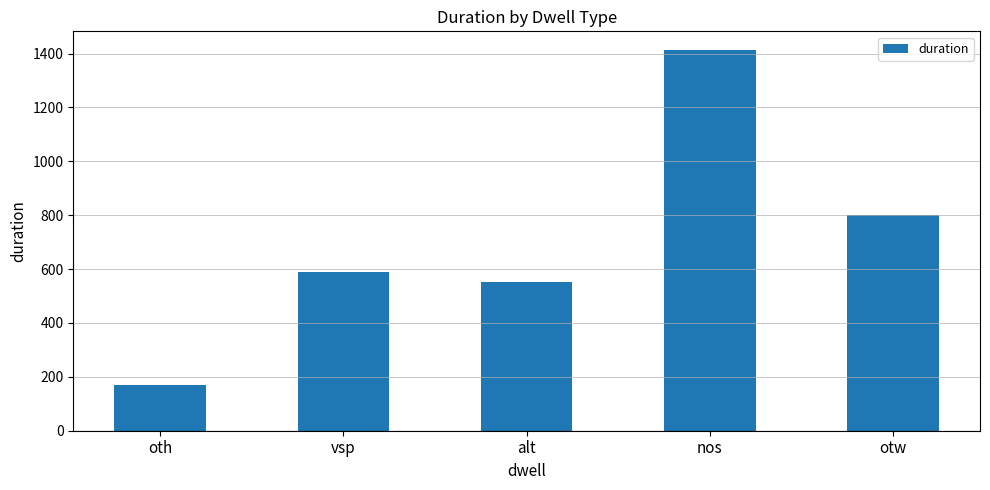

What is the maximum value shown in the chart?

1412